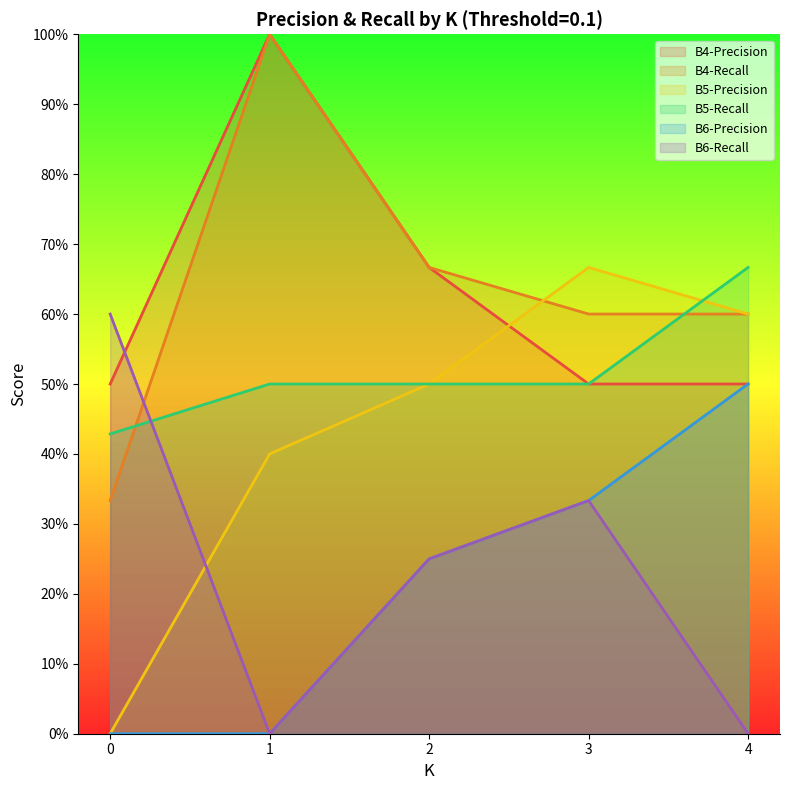

True or false: B6-Precision has more than 2 interior local peaks.

False